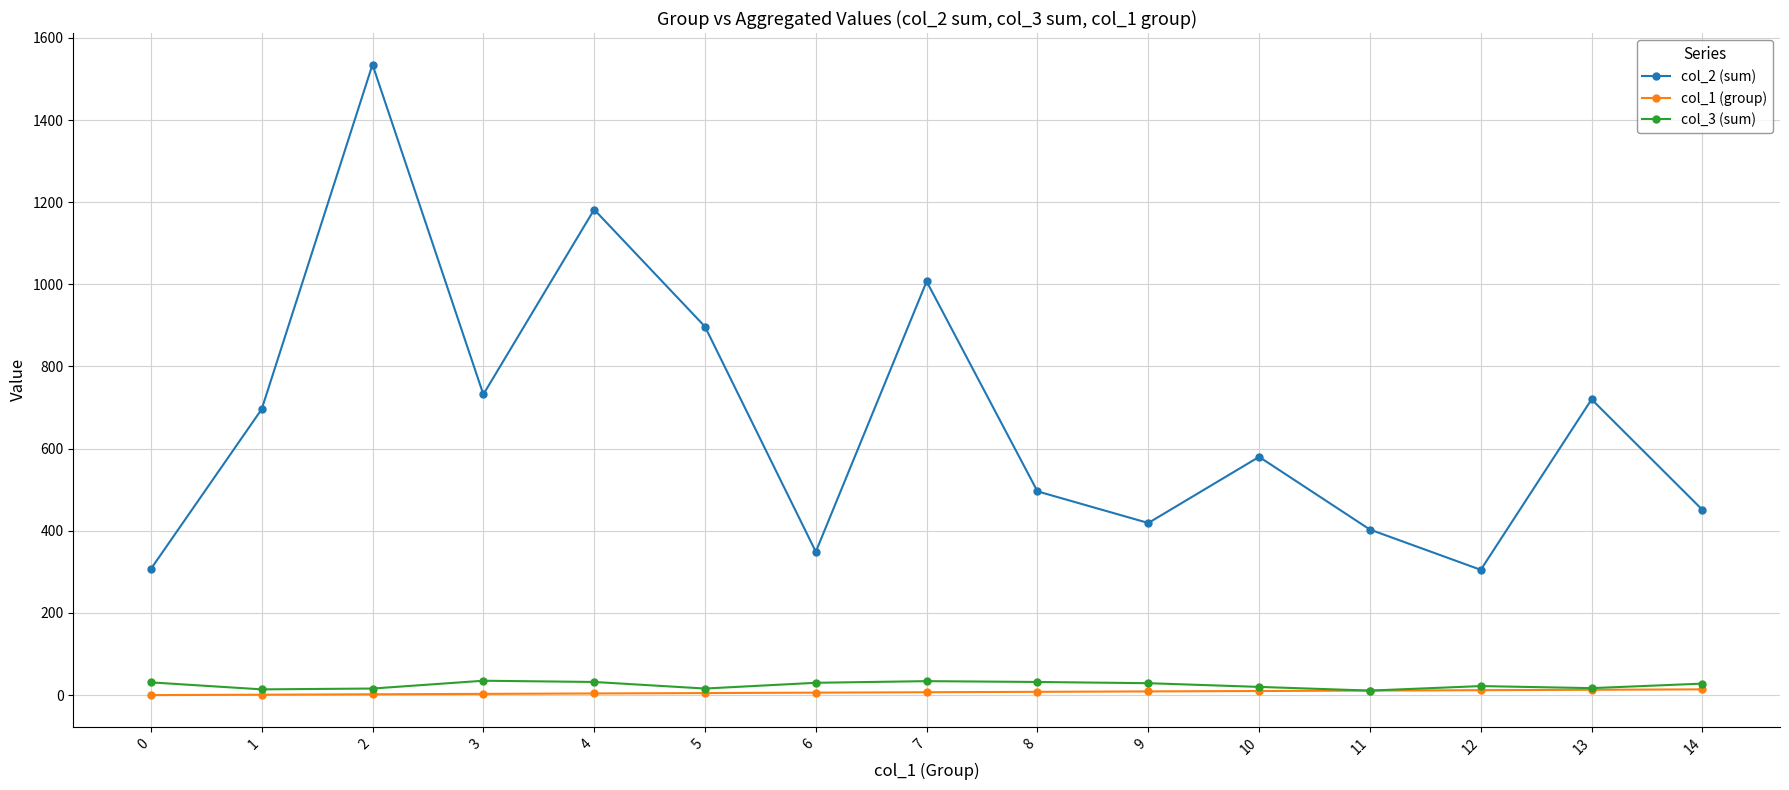

True or false: col_2 (sum) and col_1 (group) intersect in this chart.

False